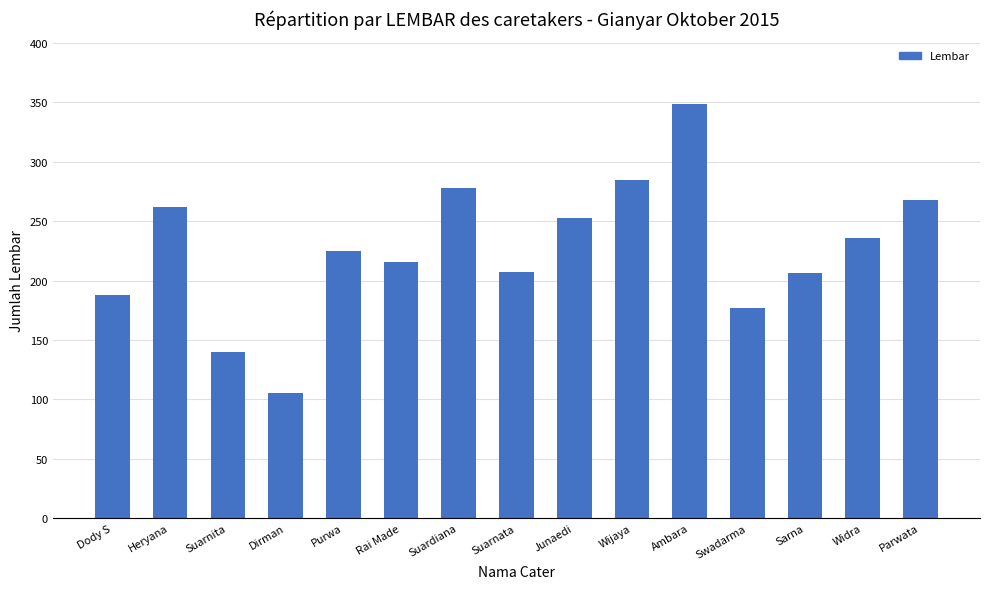

Between Suardiana and Rai Made, which is larger?

Suardiana